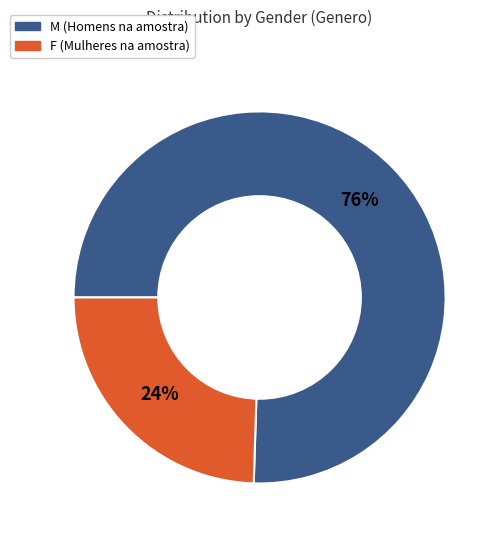

Does M account for over 50% of the chart?

Yes